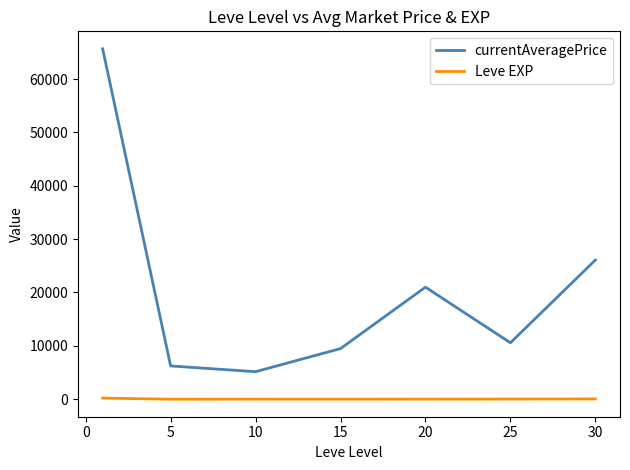

Rank the series by their maximum value, from highest to lowest.

currentAveragePrice, Leve EXP